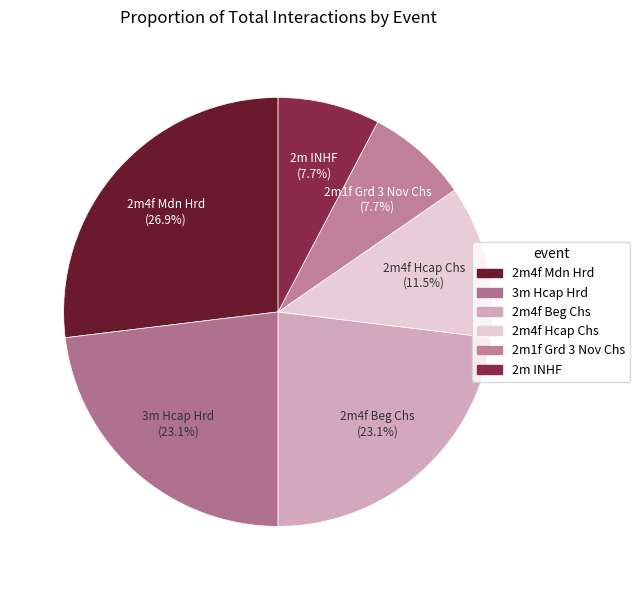

Does 2m4f Mdn Hrd account for over 50% of the chart?

No